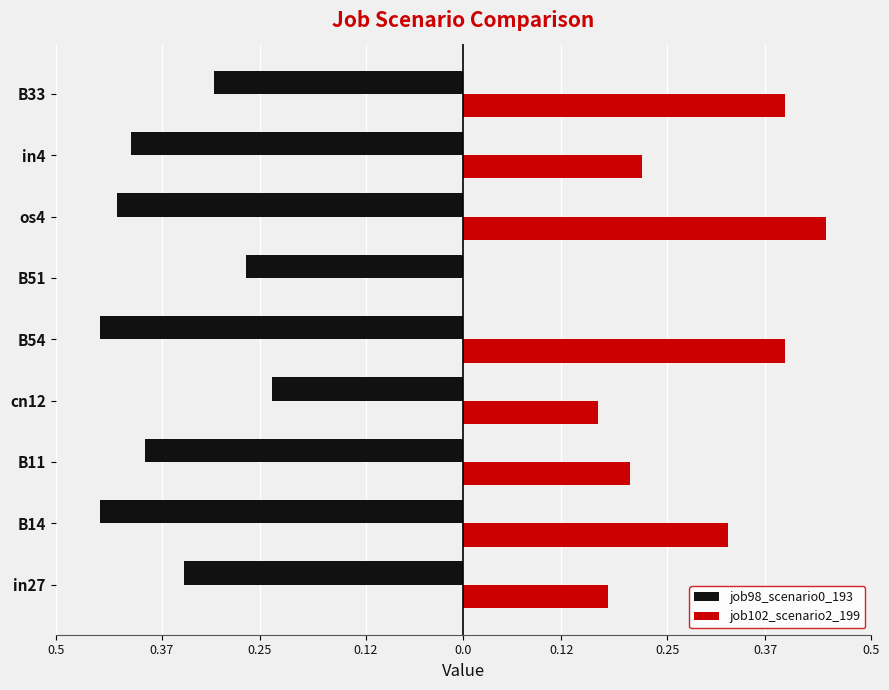

What is the difference between the maximum and second lowest values in the job98_scenario0_193 series?

0.2